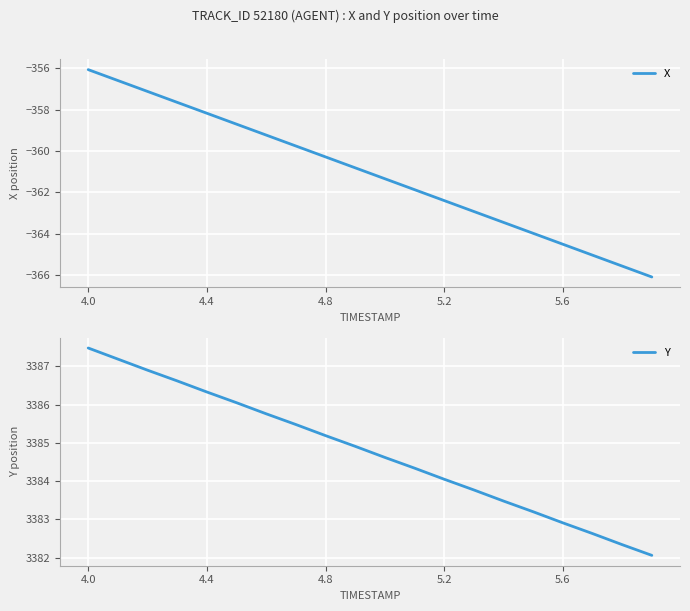

What is the approximate value of X at 5.2?

-362.4